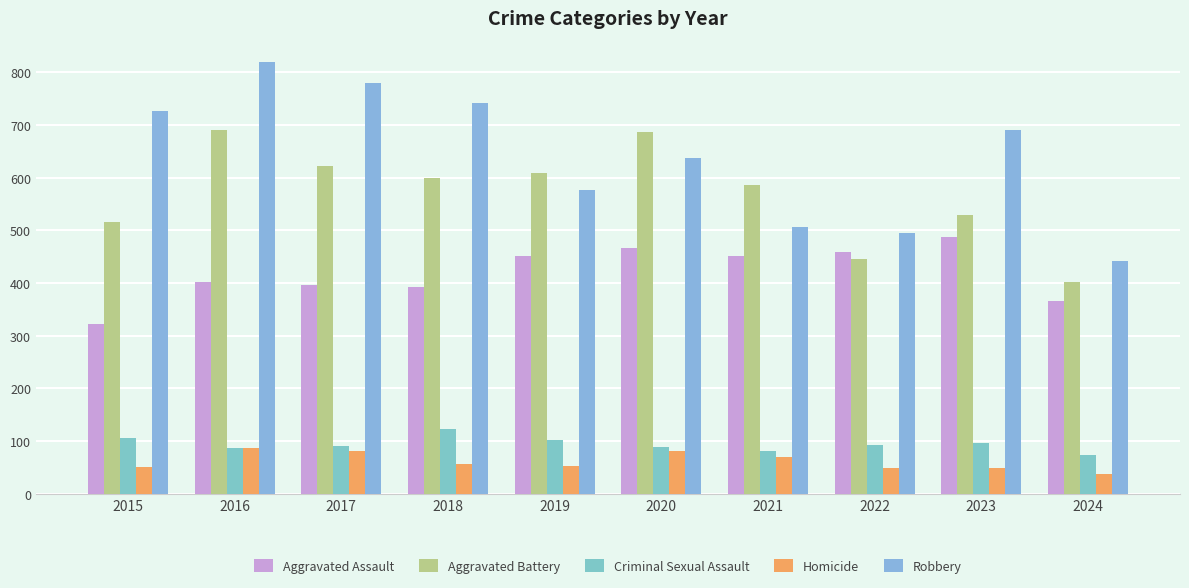

Where is Aggravated Battery nearest to the value 546?

2023